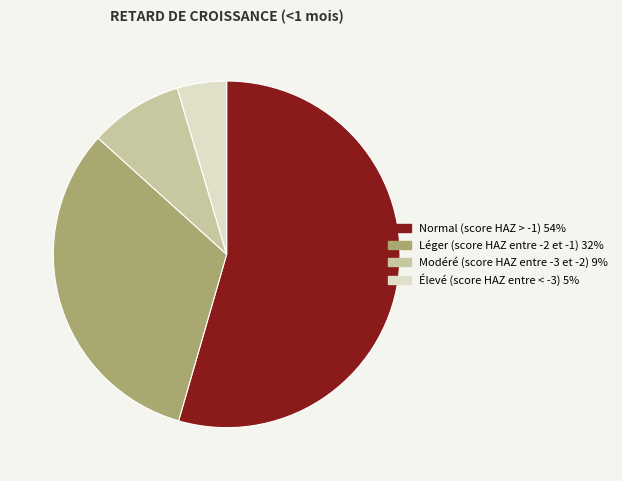

Between Élevé (score HAZ entre < -3) and Normal (score HAZ > -1), which is larger?

Normal (score HAZ > -1)